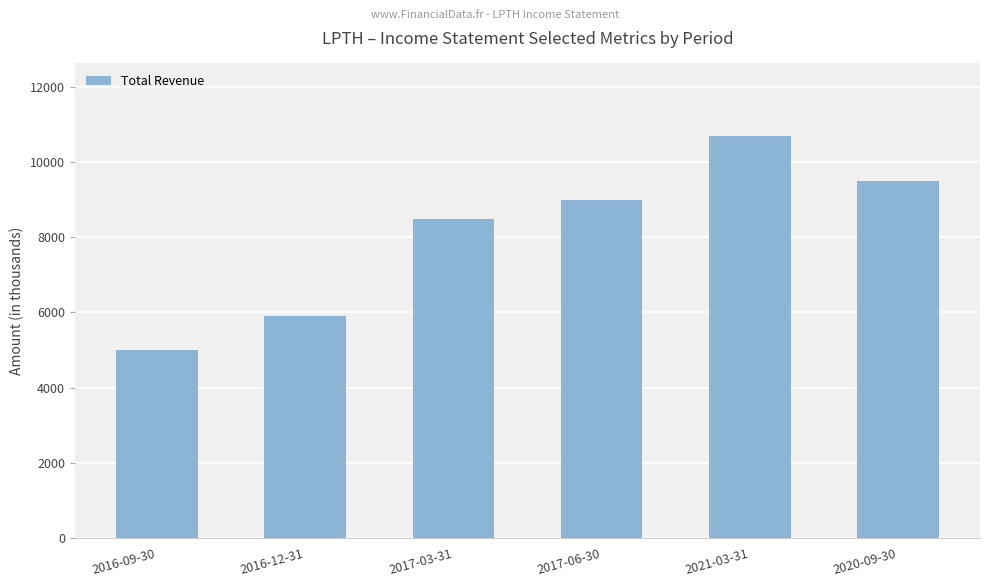

Reading left to right, what are all the values shown in this chart?

5000	5900	8500	9000	10700	9500